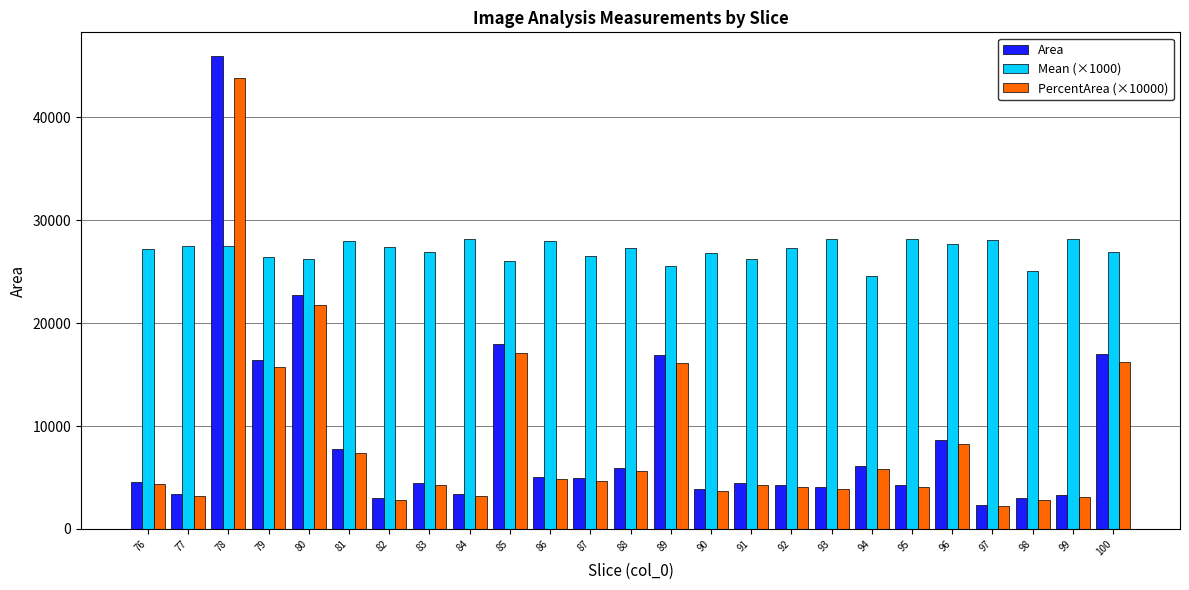

What is the minimum value shown in the chart?

2200.0